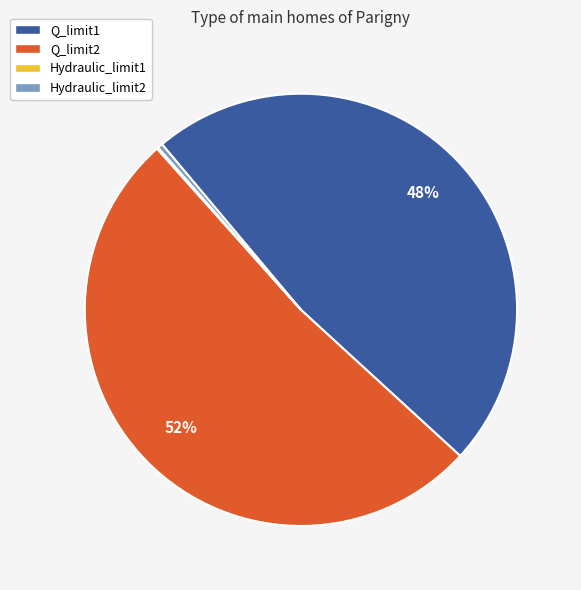

To the nearest percent, what is the difference between the Q_limit2 and Q_limit1 slice percentages?

4%